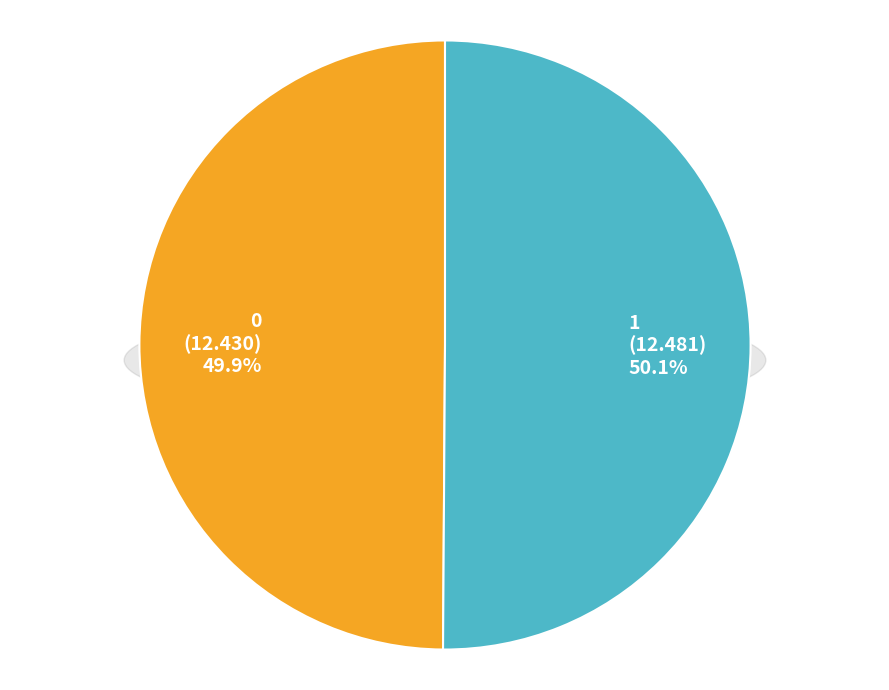

True or false: 1 accounts for 63% of the total.

False